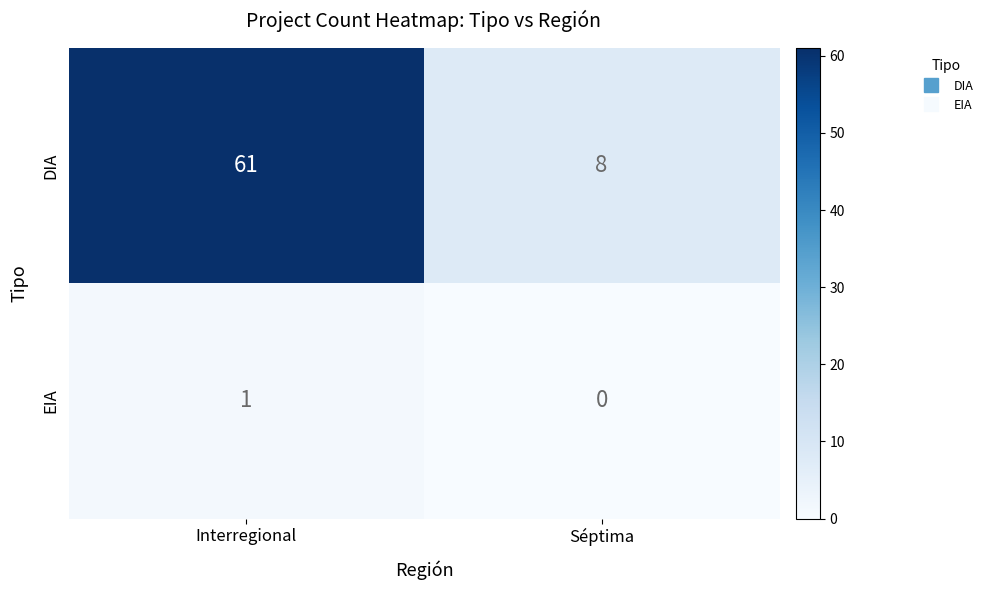

At which label is DIA closest to 34?

Séptima